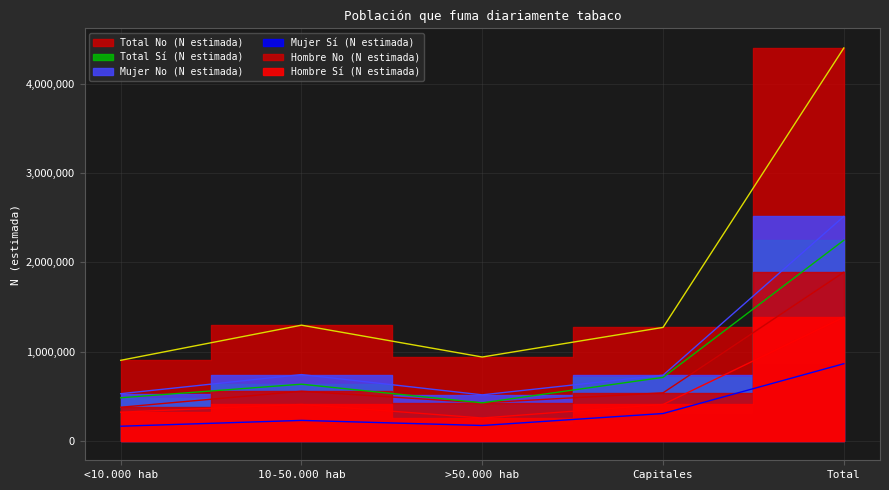

Which series has the largest range (max minus min)?

Total No (N estimada)